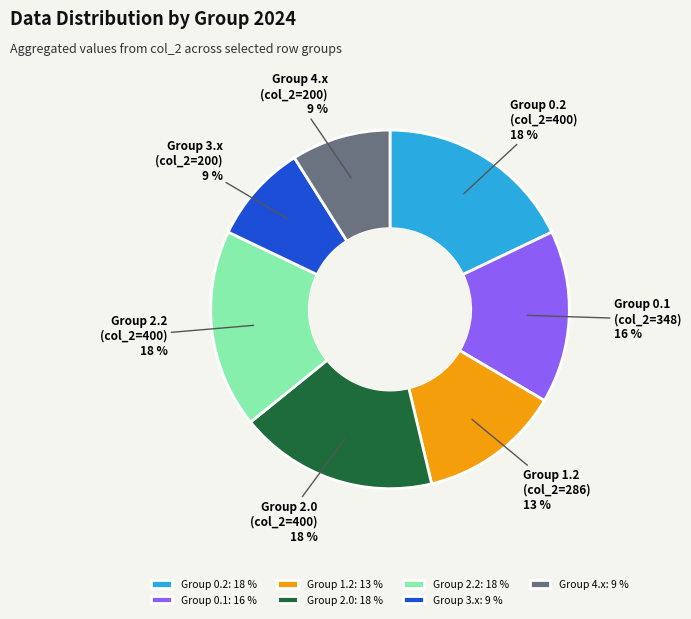

How many slices are in this pie chart?

7